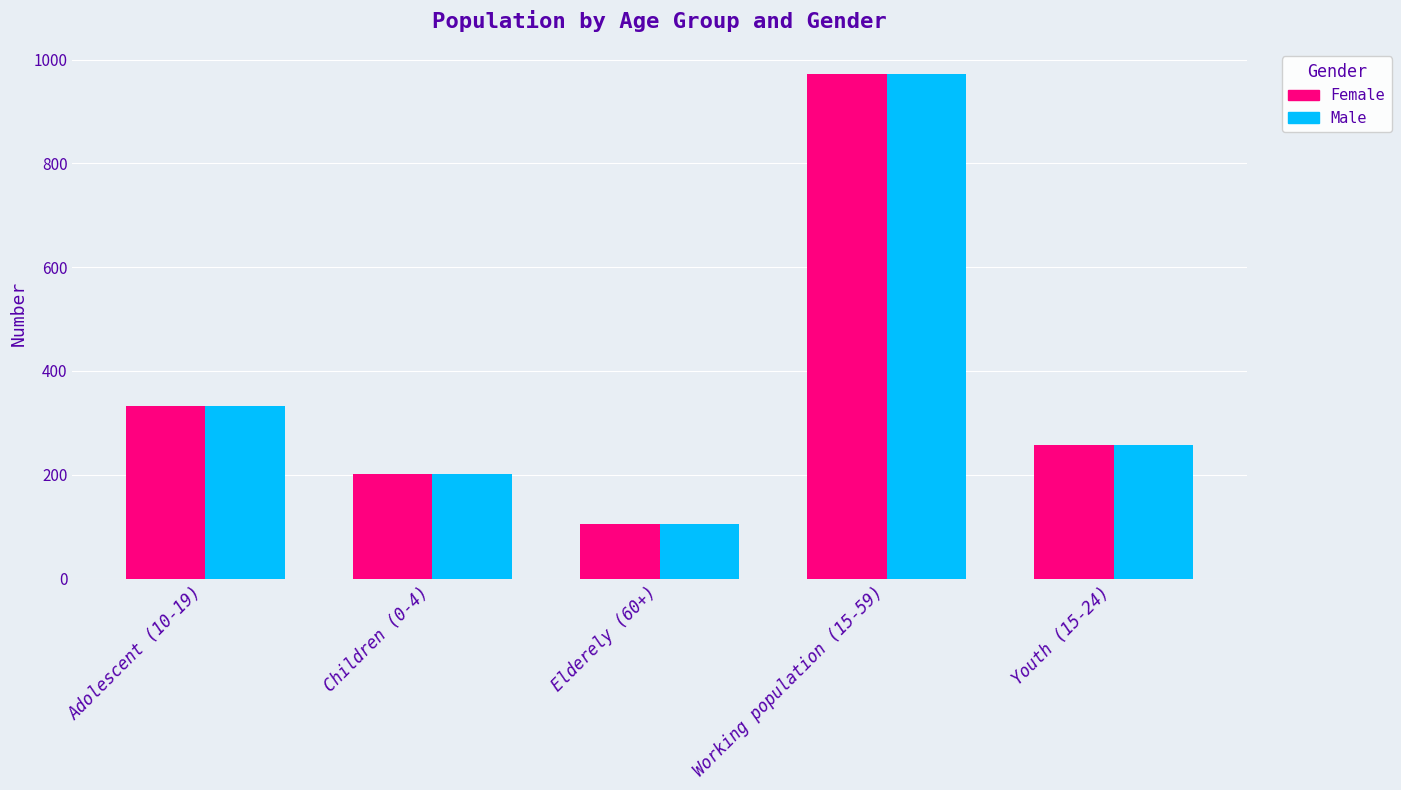

What is the difference between the second highest and second lowest values in the Female series?

131